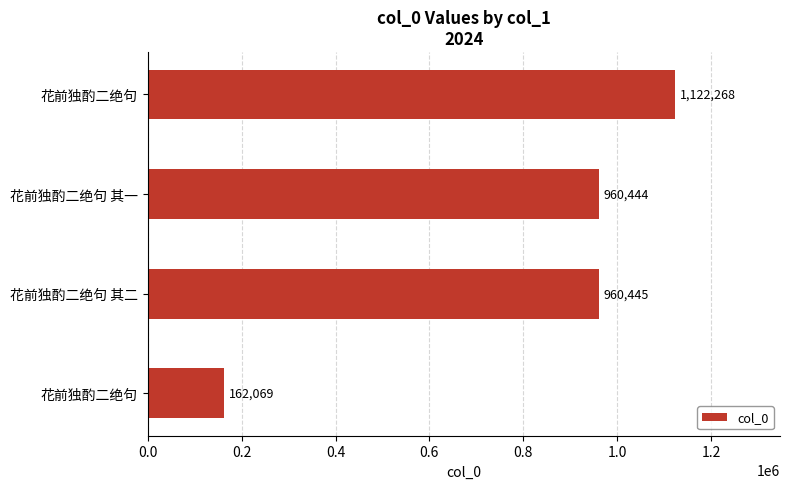

What is the maximum value shown in the chart?

1122268